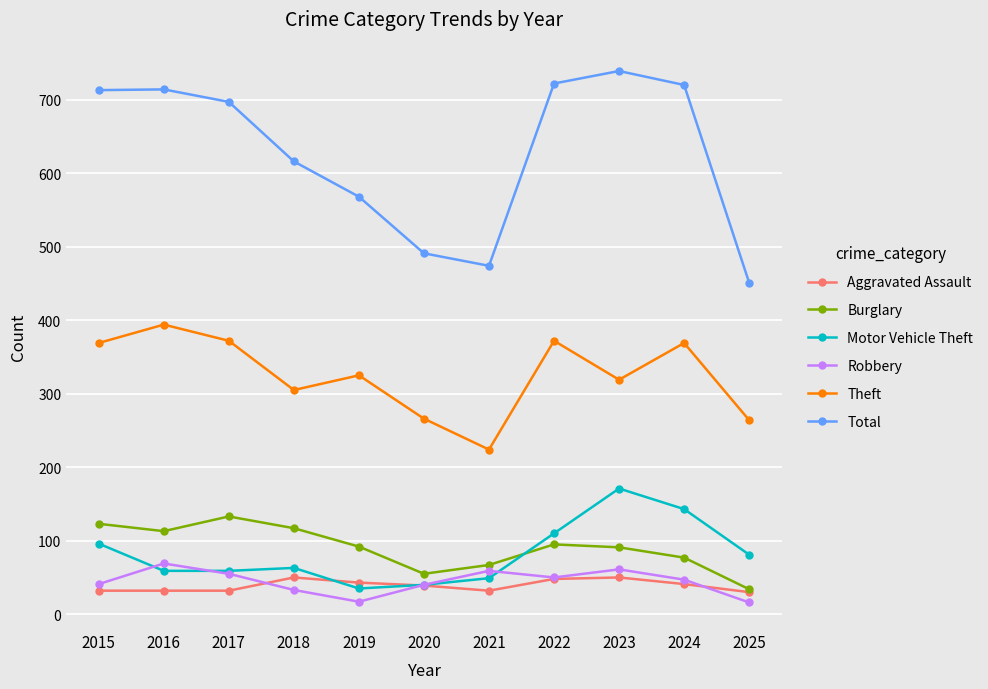

Does the chart have visible grid lines?

Yes